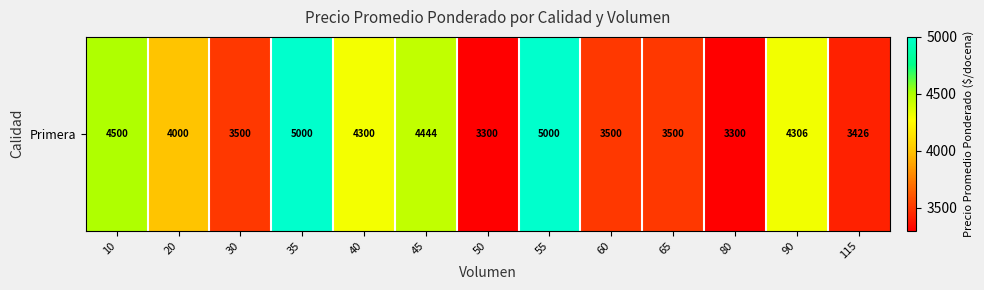

Reading left to right, extract all data points from this chart.

10=4500	20=4000	30=3500	35=5000	40=4300	45=4444	50=3300	55=5000	60=3500	65=3500	80=3300	90=4306	115=3426